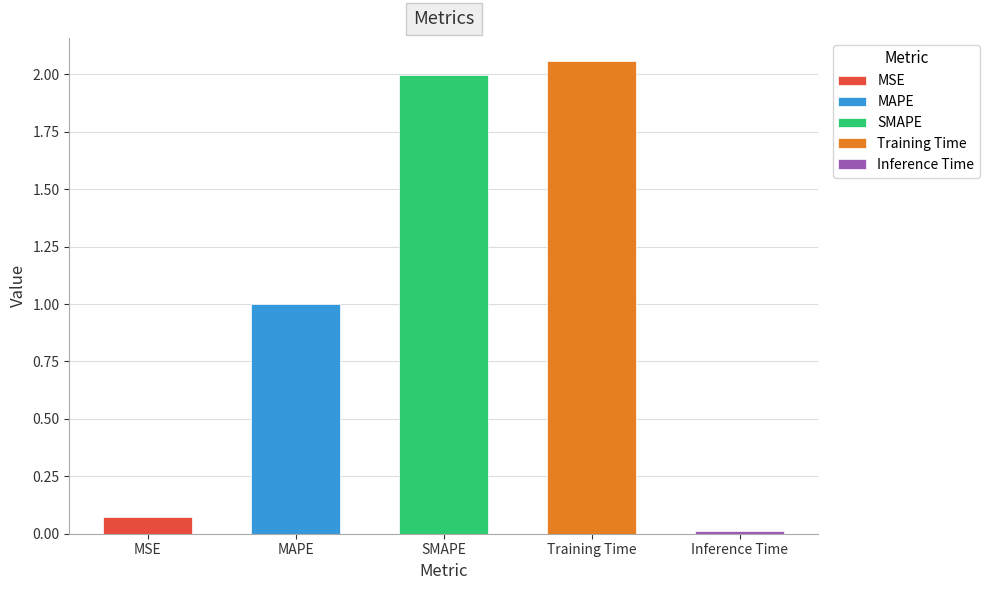

True or false: the data shows 2.1 at Training Time.

True